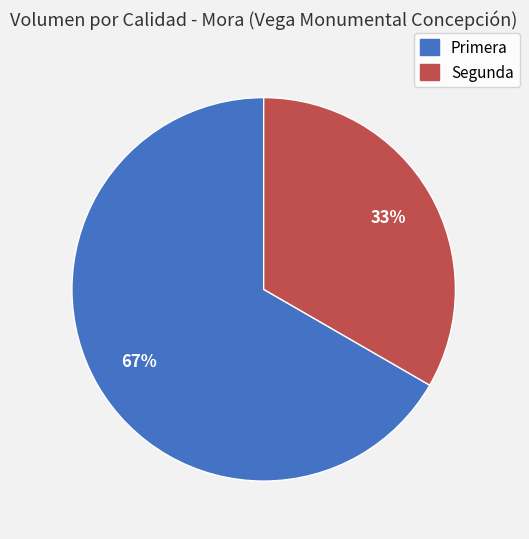

True or false: Primera accounts for 67% of the total.

True